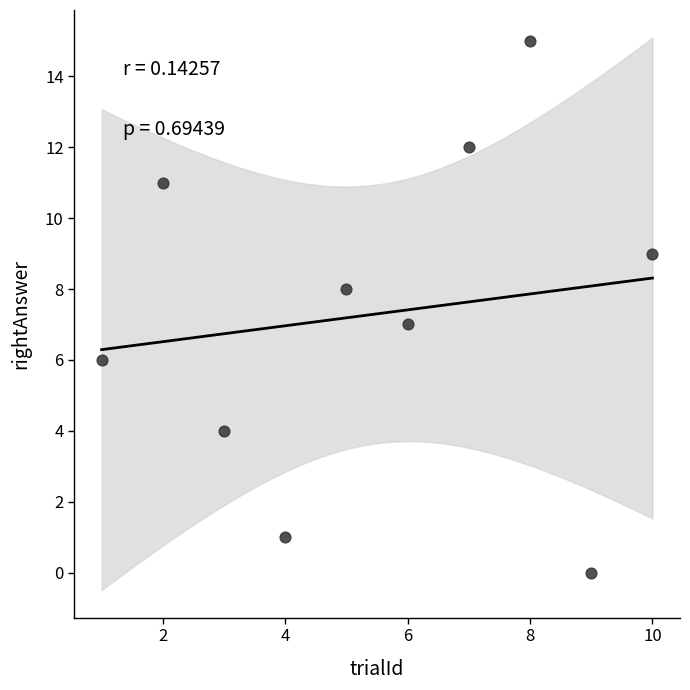

What is the average Y value?

7